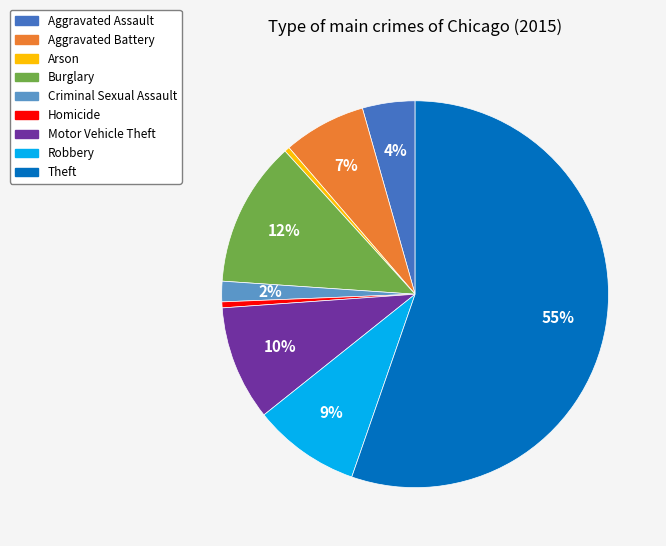

To the nearest percent, what portion does Burglary represent?

12%